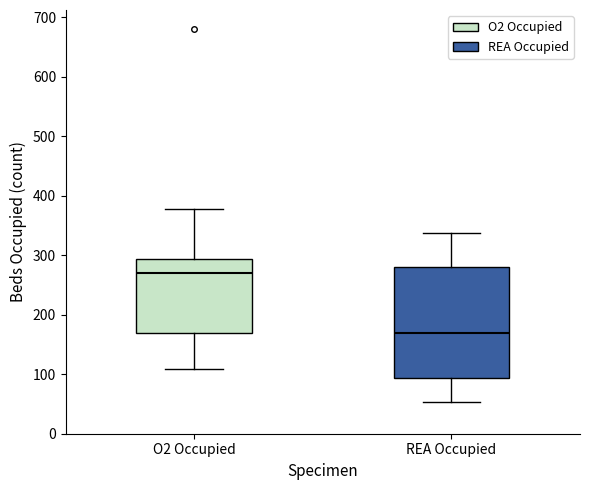

Reading left to right, transcribe this box plot: for each box, give where its median line is, the range the box spans, and where its two whiskers end, as read against the y-axis. The values are not printed on the chart, so give them approximately, as read against the axis.

O2 Occupied: median 270, box 170 to 290, whiskers 110 to 380
REA Occupied: median 170, box 90 to 280, whiskers 50 to 340